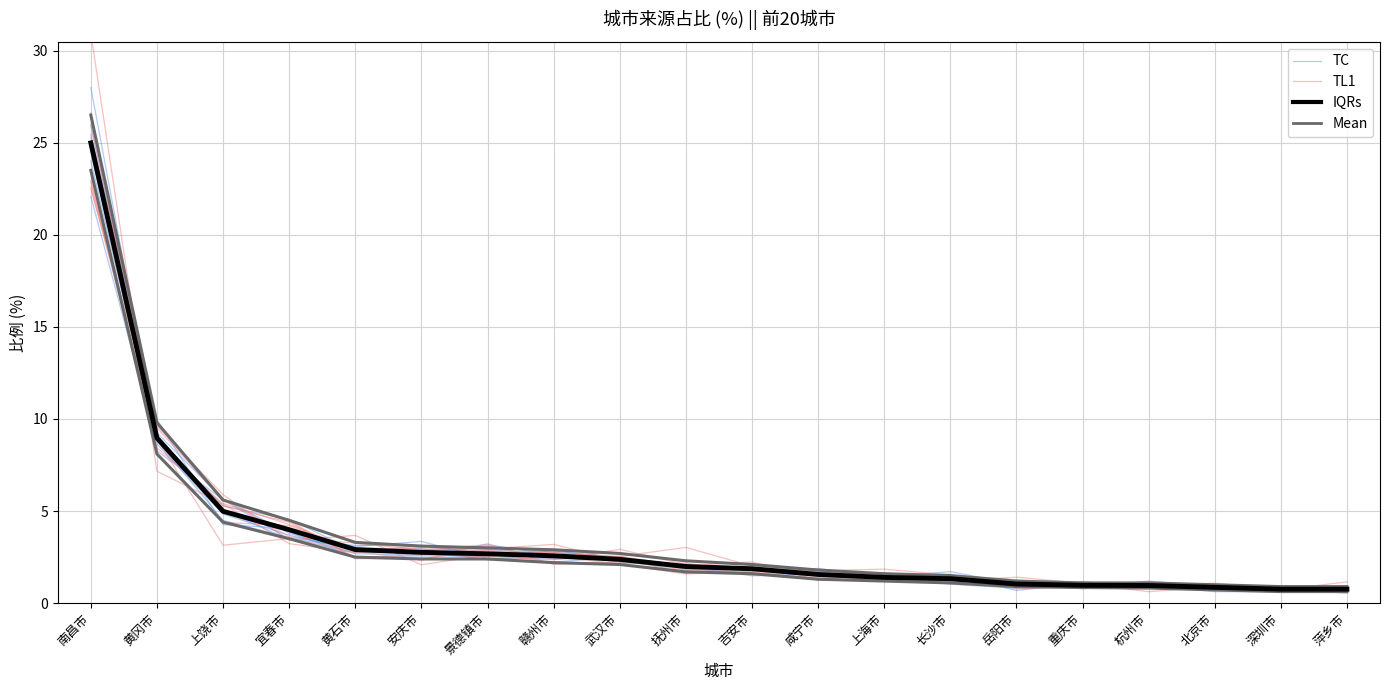

True or false: TL1 has more than 0 interior local peaks.

True